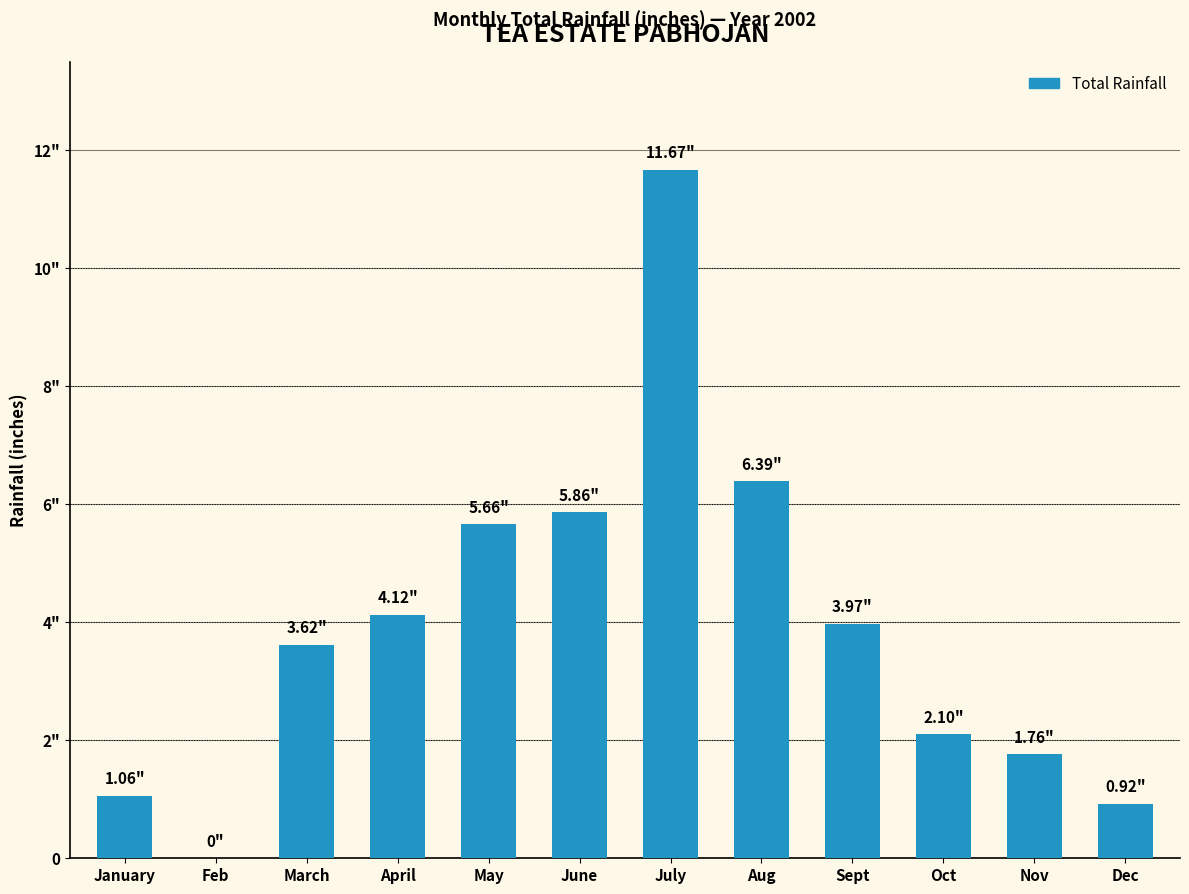

What is the change in value from Aug to Nov?

-4.6